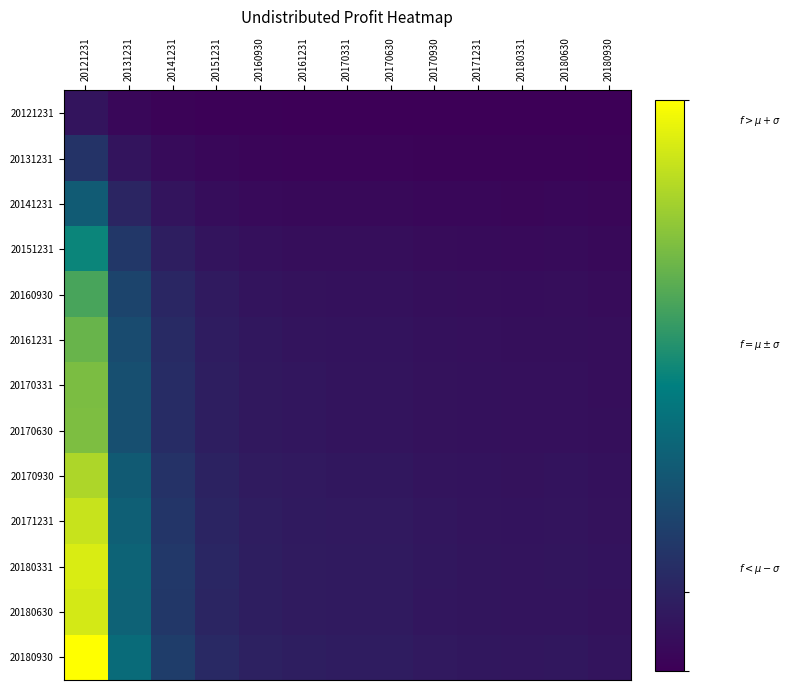

Which has a higher value, 20170331 or 20170930?

20170331